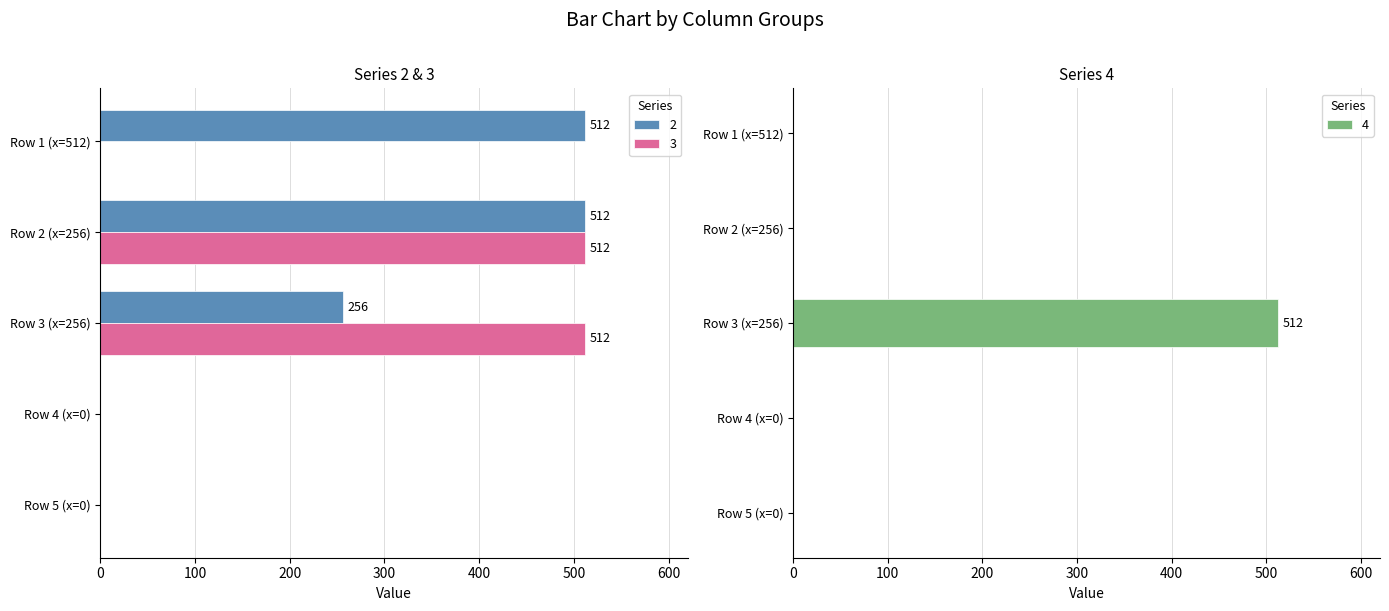

What are all the series names shown in the legend?

2, 3, 4